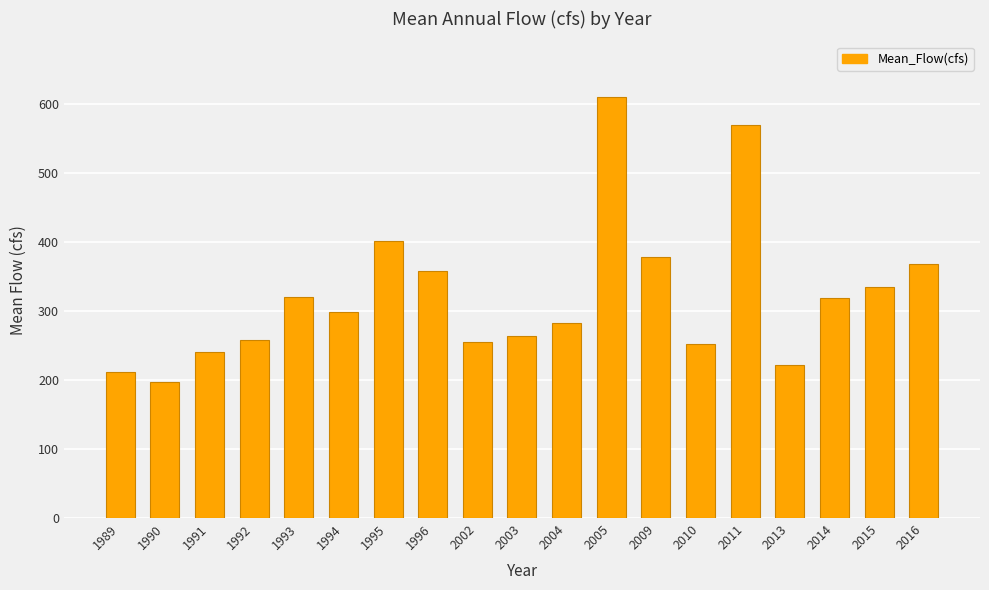

Does the chart contain any negative values?

No